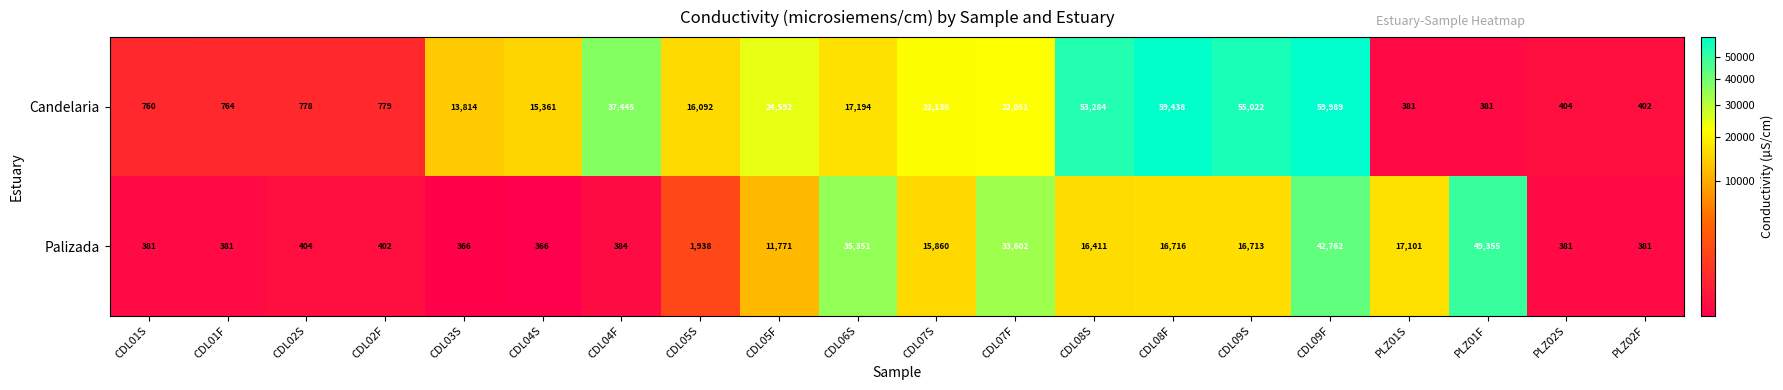

What is the sum of the Palizada values at CDL08F and CDL01F?

17097